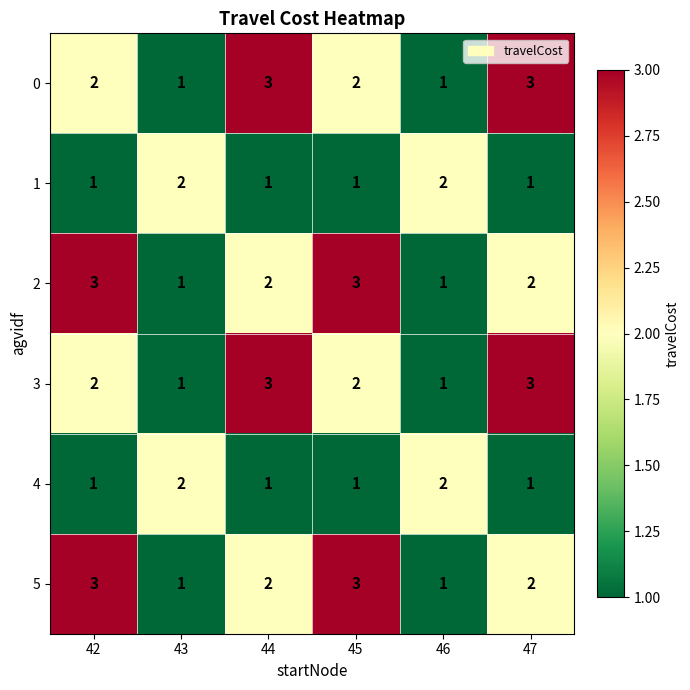

Where does the 5 series first go above 2?

42